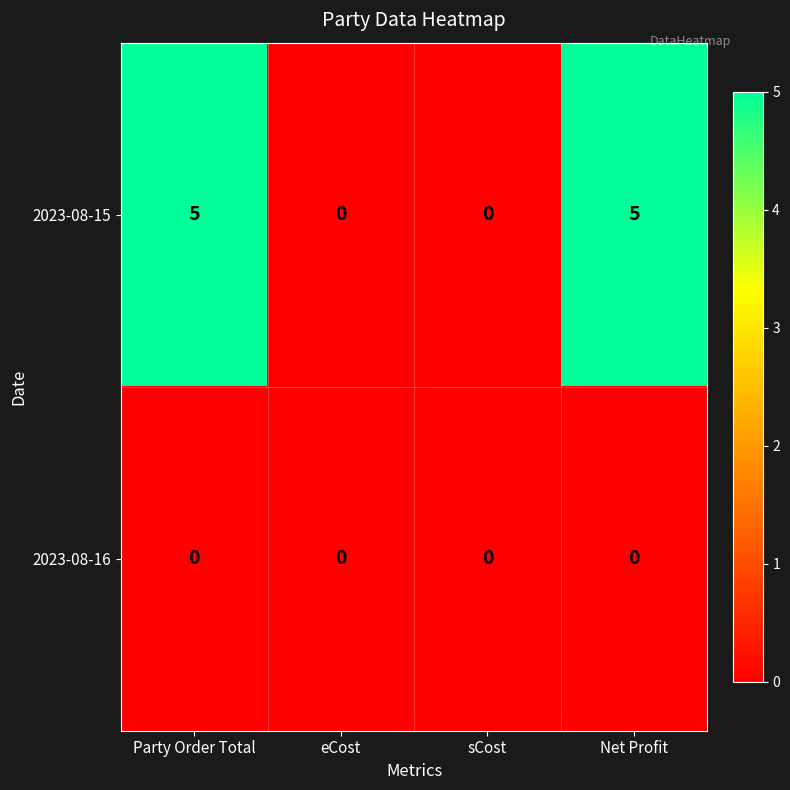

What is the greatest value displayed?

5